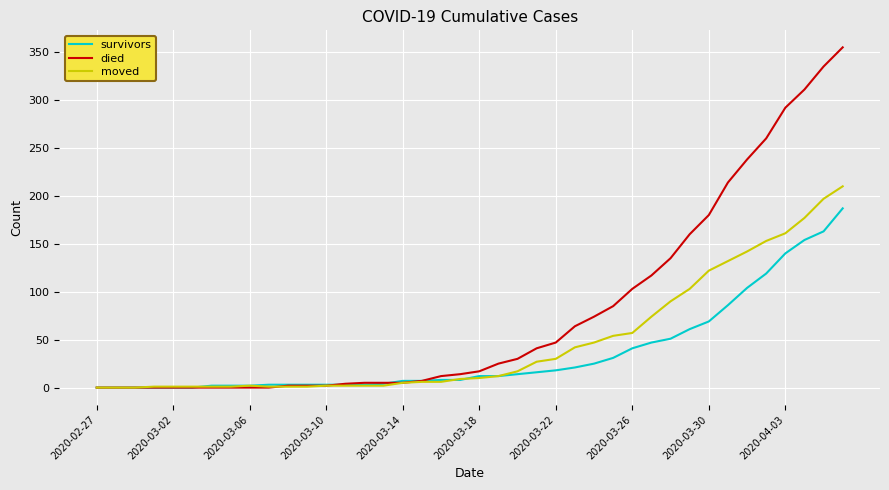

Rank the series by their maximum value, from lowest to highest.

survivors, moved, died